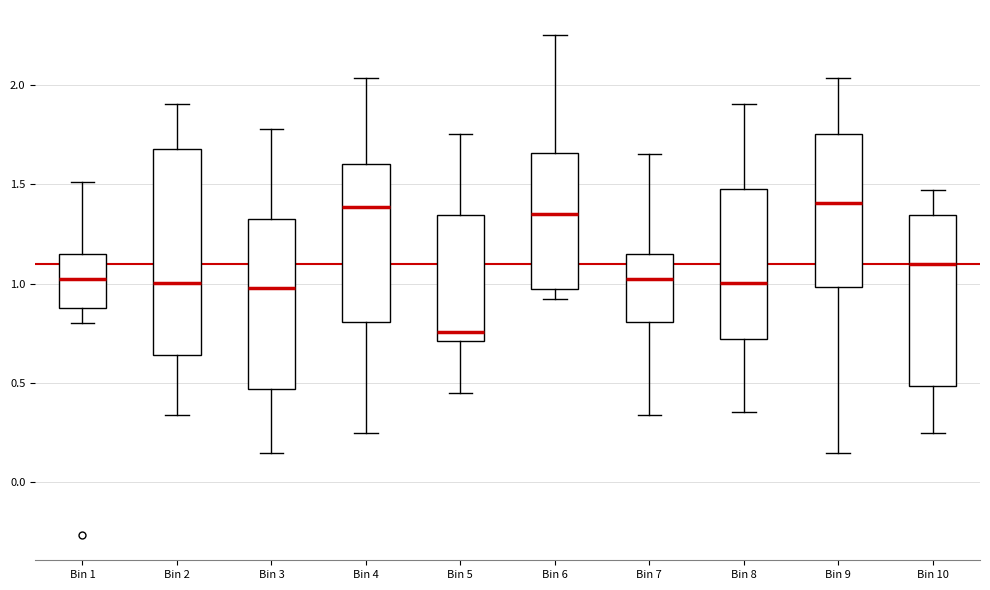

Reading left to right, read every box against the y-axis: the position of its median line, the range the box covers, and the ends of its whiskers. The values are not printed on the chart, so give them approximately, as read against the axis.

Bin 1: median 1.00, box 0.90 to 1.15, whiskers 0.80 to 1.50
Bin 2: median 1.00, box 0.65 to 1.70, whiskers 0.35 to 1.90
Bin 3: median 1.00, box 0.45 to 1.35, whiskers 0.15 to 1.80
Bin 4: median 1.40, box 0.80 to 1.60, whiskers 0.25 to 2.05
Bin 5: median 0.75, box 0.70 to 1.35, whiskers 0.45 to 1.75
Bin 6: median 1.35, box 0.95 to 1.65, whiskers 0.90 to 2.25
Bin 7: median 1.00, box 0.80 to 1.15, whiskers 0.35 to 1.65
Bin 8: median 1.00, box 0.70 to 1.50, whiskers 0.35 to 1.90
Bin 9: median 1.40, box 1.00 to 1.75, whiskers 0.15 to 2.05
Bin 10: median 1.10, box 0.50 to 1.35, whiskers 0.25 to 1.45